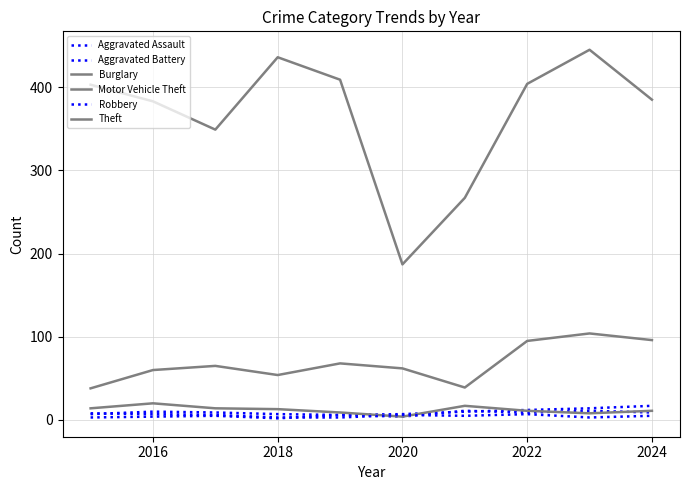

How many lines are shown in the chart?

6